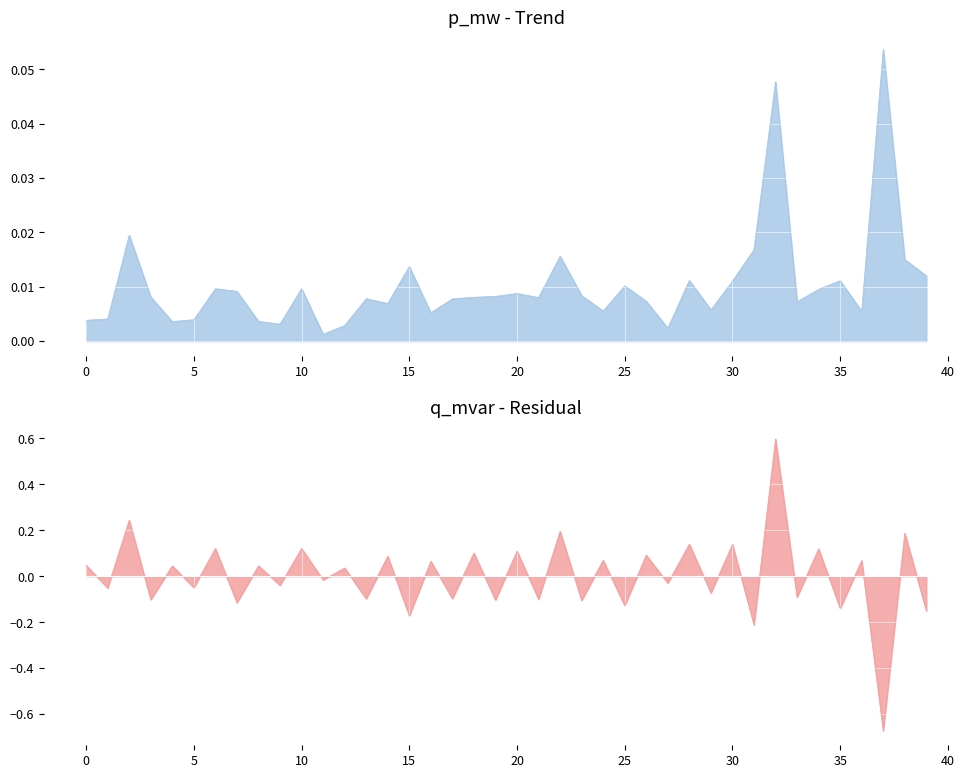

What is the maximum value shown in the chart?

0.1